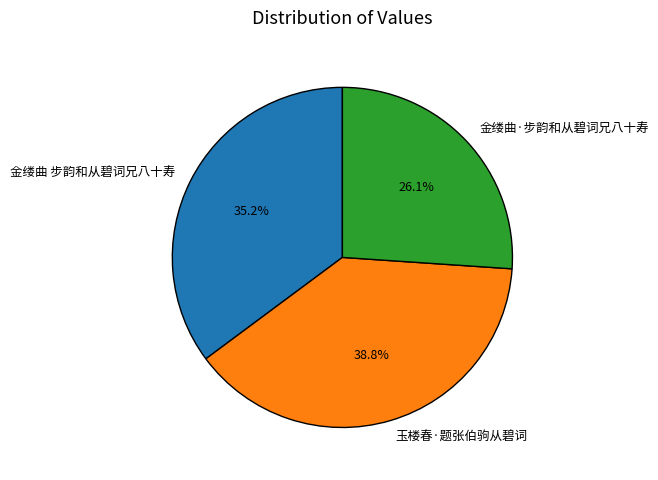

Does any single category account for the majority?

No